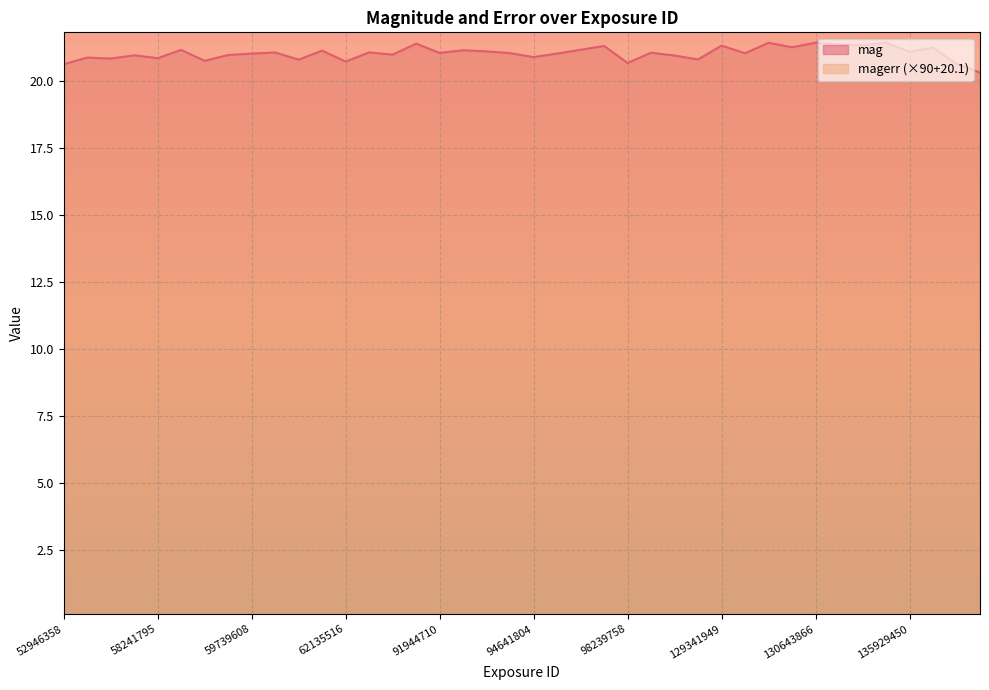

Reading left to right, list all the values displayed in this chart.

mag: 20.6	20.9	20.8	20.9	20.8	21.1	20.7	21.0	21.0	21.0	20.8	21.1	20.7	21.1	21.0	21.4	21.0	21.1	21.1	21.0	20.9	21.0	21.1	21.3	20.7	21.0	20.9	20.8	21.3	21.0	21.4	21.2	21.4	21.3	21.3	21.4	21.1	21.2	20.6	20.3
magerr: 37.2	39.0	38.7	39.6	38.8	41.0	38.1	39.7	40.1	40.4	38.4	40.9	37.9	40.4	39.8	42.7	40.2	40.9	40.7	40.2	39.1	40.1	41.1	42.1	37.5	40.3	39.5	38.5	42.2	40.1	43.0	41.8	43.0	42.5	42.3	43.0	40.6	41.7	37.3	35.1